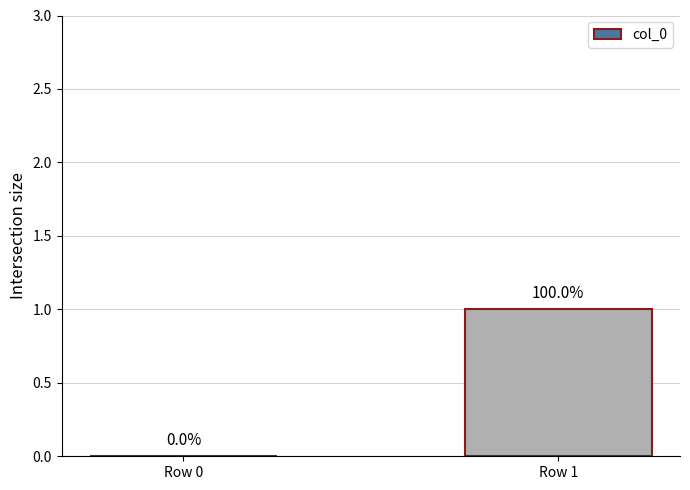

Which label corresponds to the largest value in the chart?

Row 1